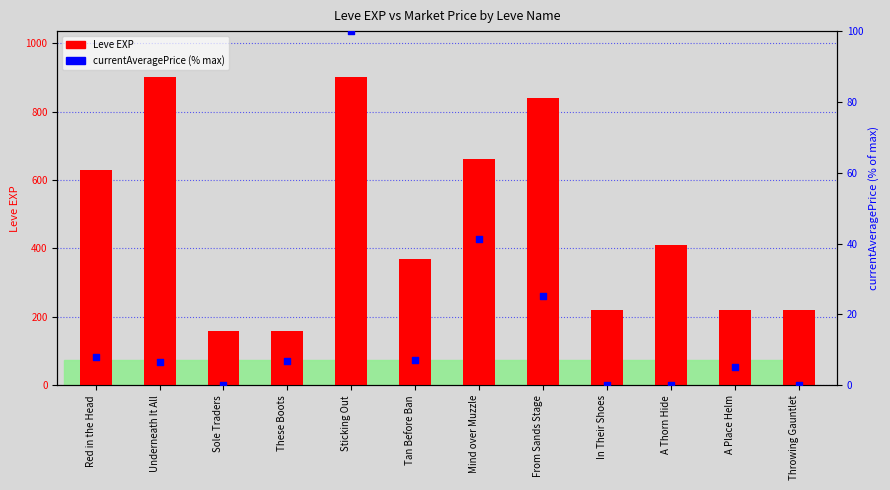

What are all the series names shown in the legend?

Leve EXP, currentAveragePrice (% max)